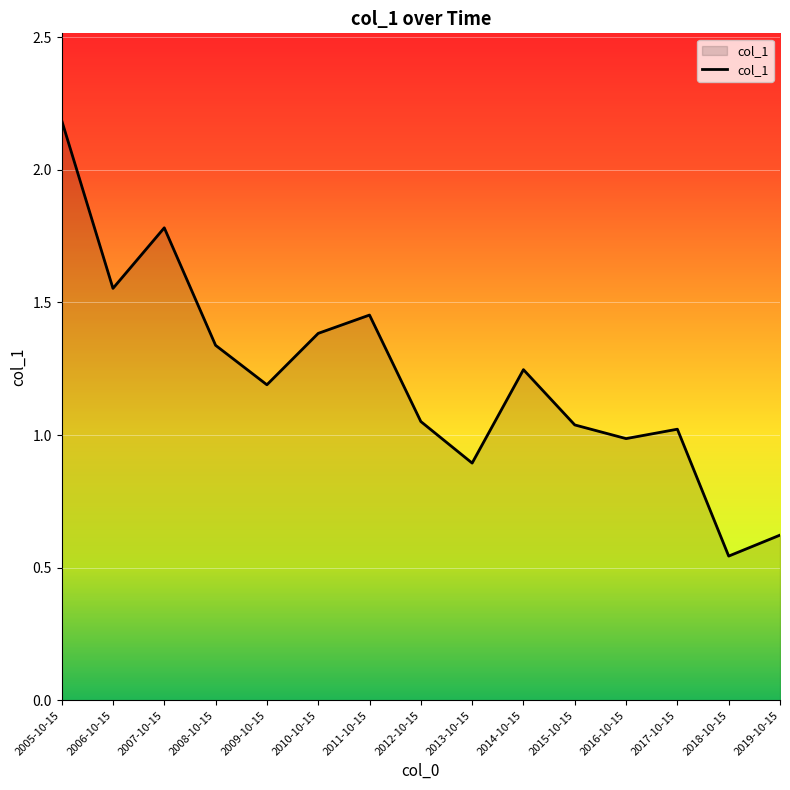

The value at 2017-10-15 is 1.0. True or false?

True